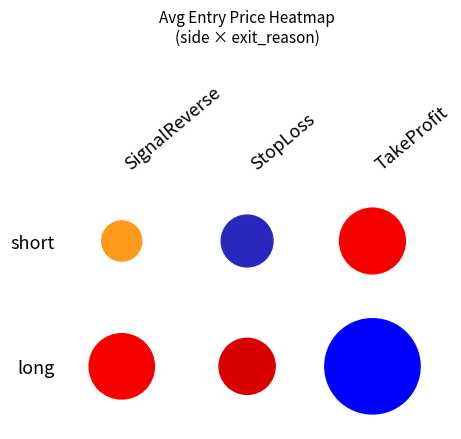

At which label does the data first exceed 106393?

long_TakeProfit